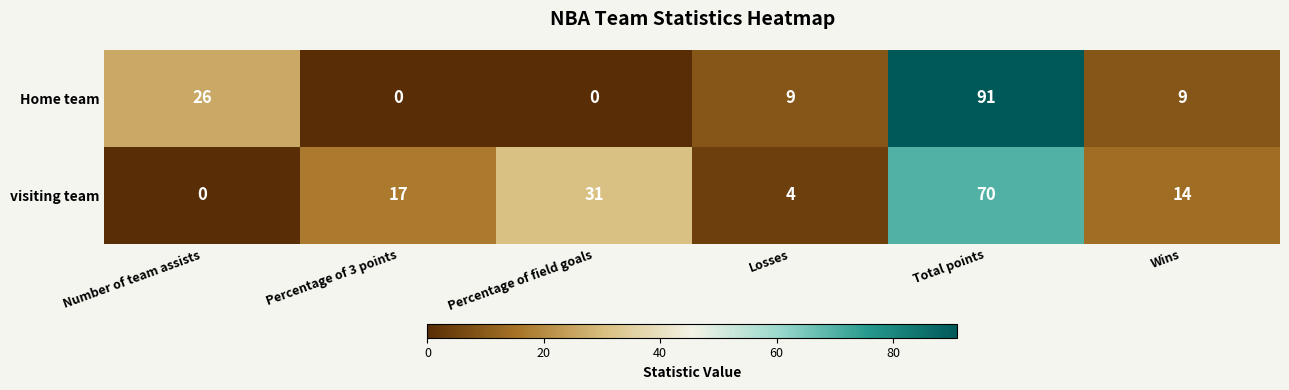

Reading left to right, list all the values displayed in this chart.

Home team: Number of team assists=26	Percentage of 3 points=0	Percentage of field goals=0	Losses=9	Total points=91	Wins=9
visiting team: Number of team assists=0	Percentage of 3 points=17	Percentage of field goals=31	Losses=4	Total points=70	Wins=14